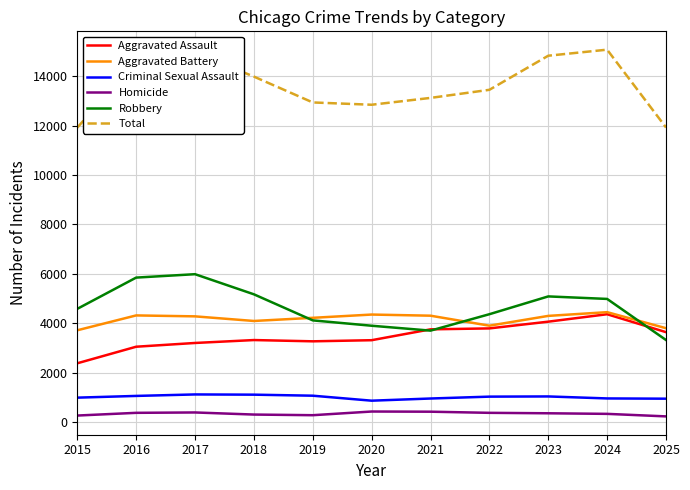

What is the spread (max minus min) of values at 2020?

12427